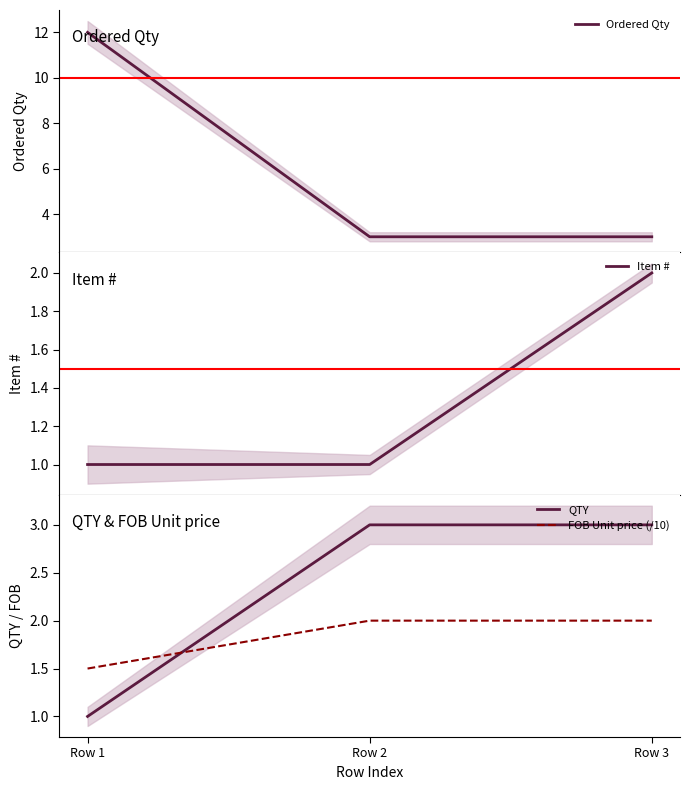

Count the number of categories in the chart.

3